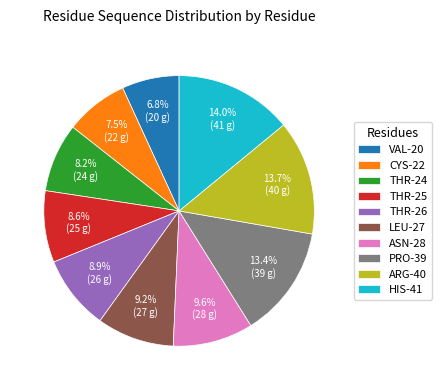

Does ASN-28 represent more than half of the total?

No